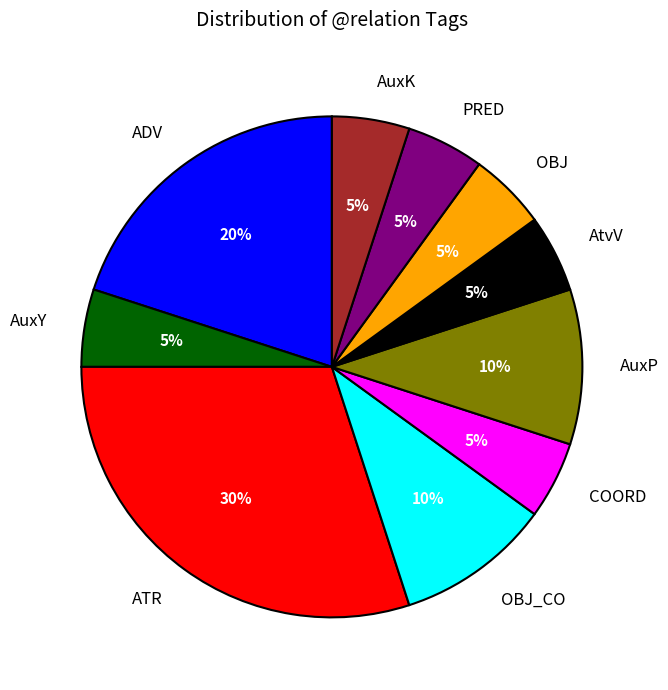

Is there a majority slice in this chart?

No